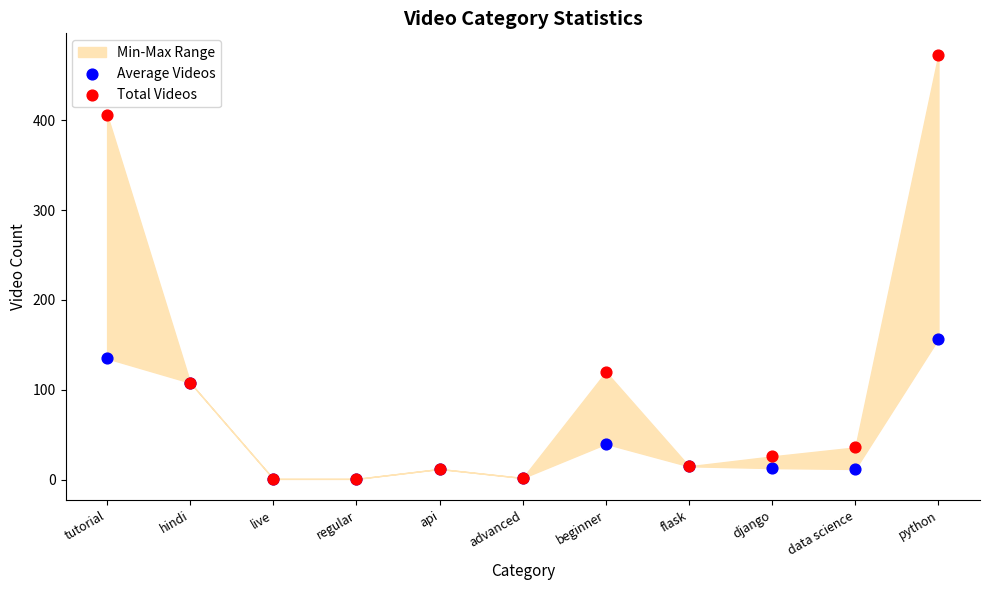

In the Total Videos series, what Y value is closest to 237?

120